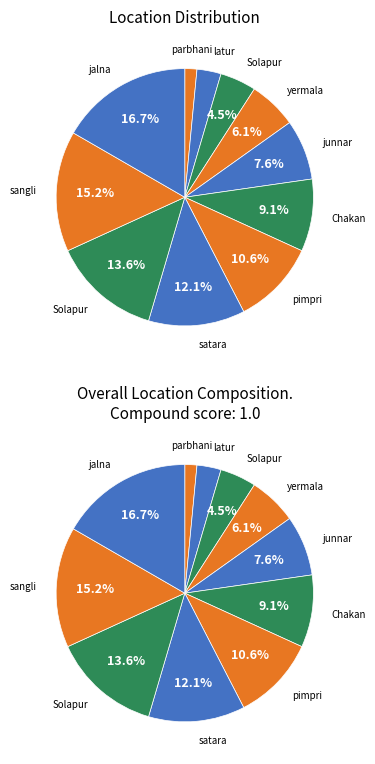

Count the number of slices in the pie.

11